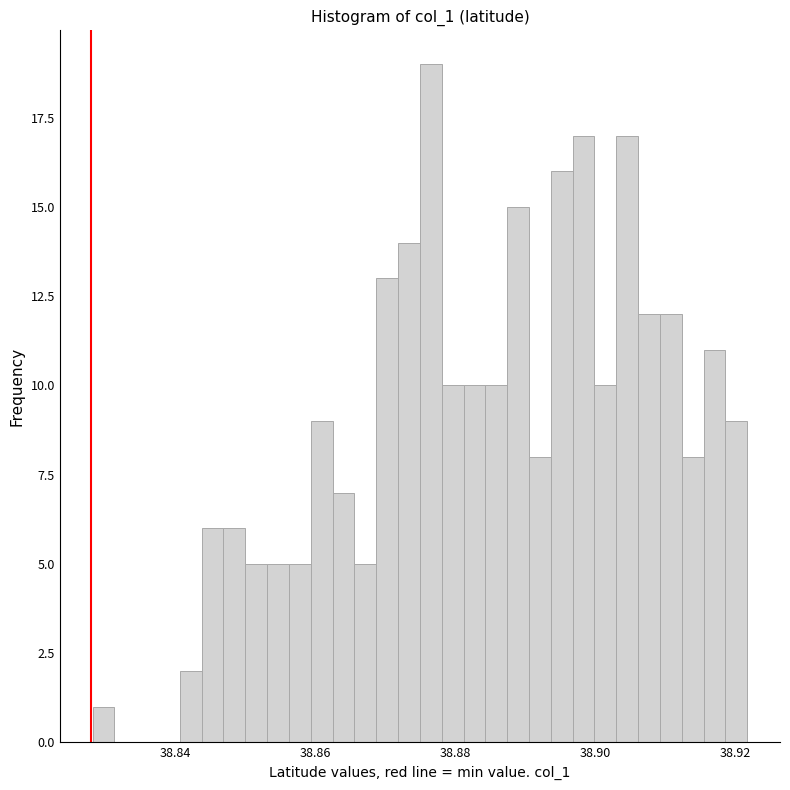

Read against the x-axis, roughly where is the centre of the tallest bar?

38.876